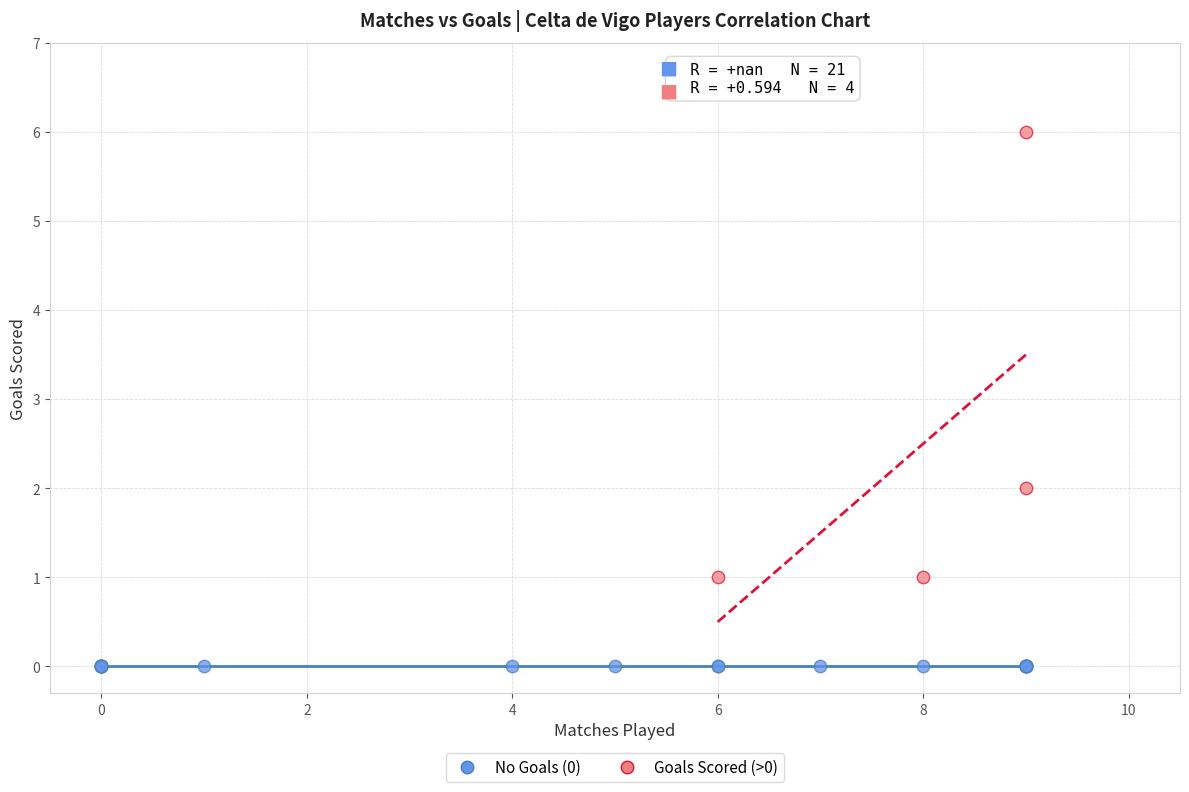

What are all the series names shown in the legend?

No Goals (0), Goals Scored (>0)